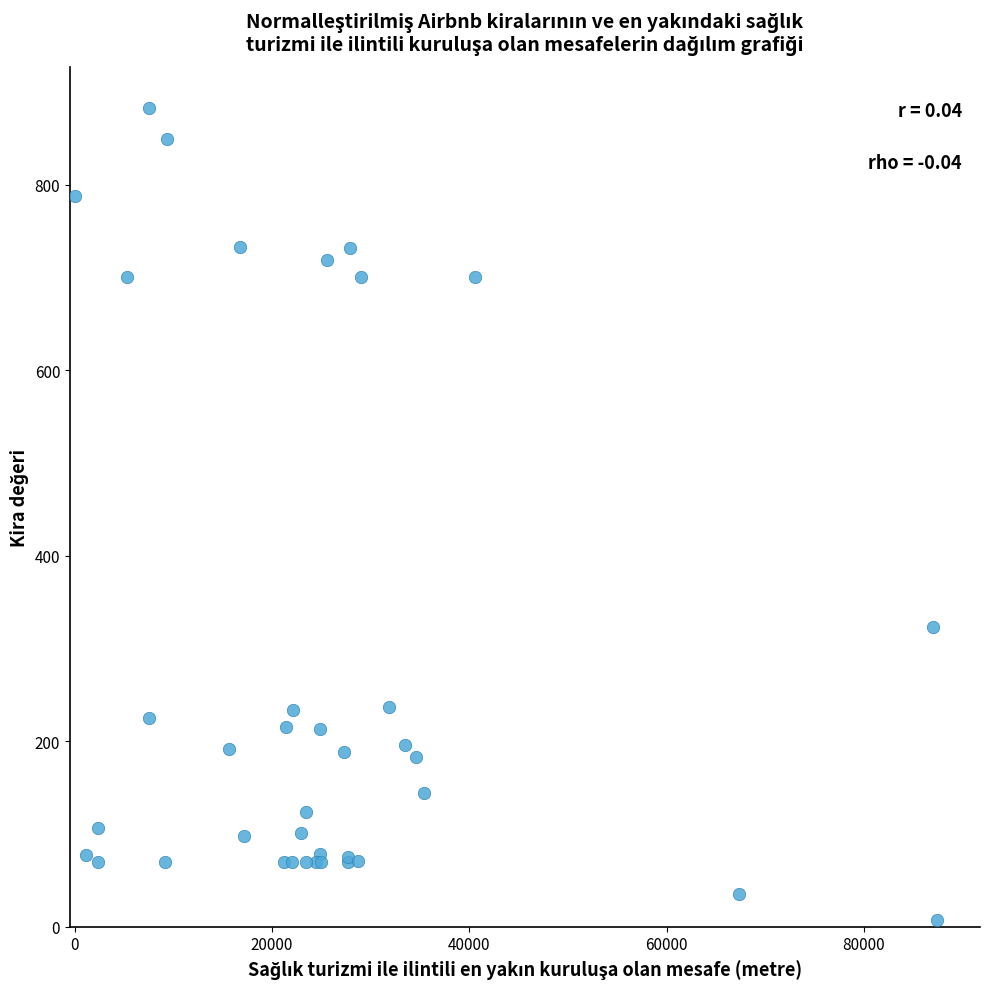

What Y value in the scatter plot is closest to 445?

323.5